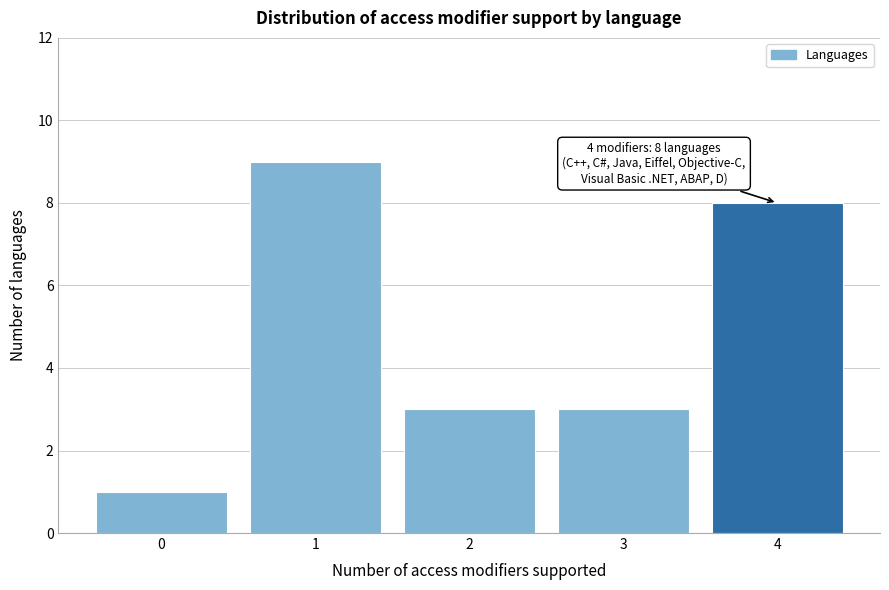

Reading left to right, extract all data points from this chart.

0=1	1=9	2=3	3=3	4=8